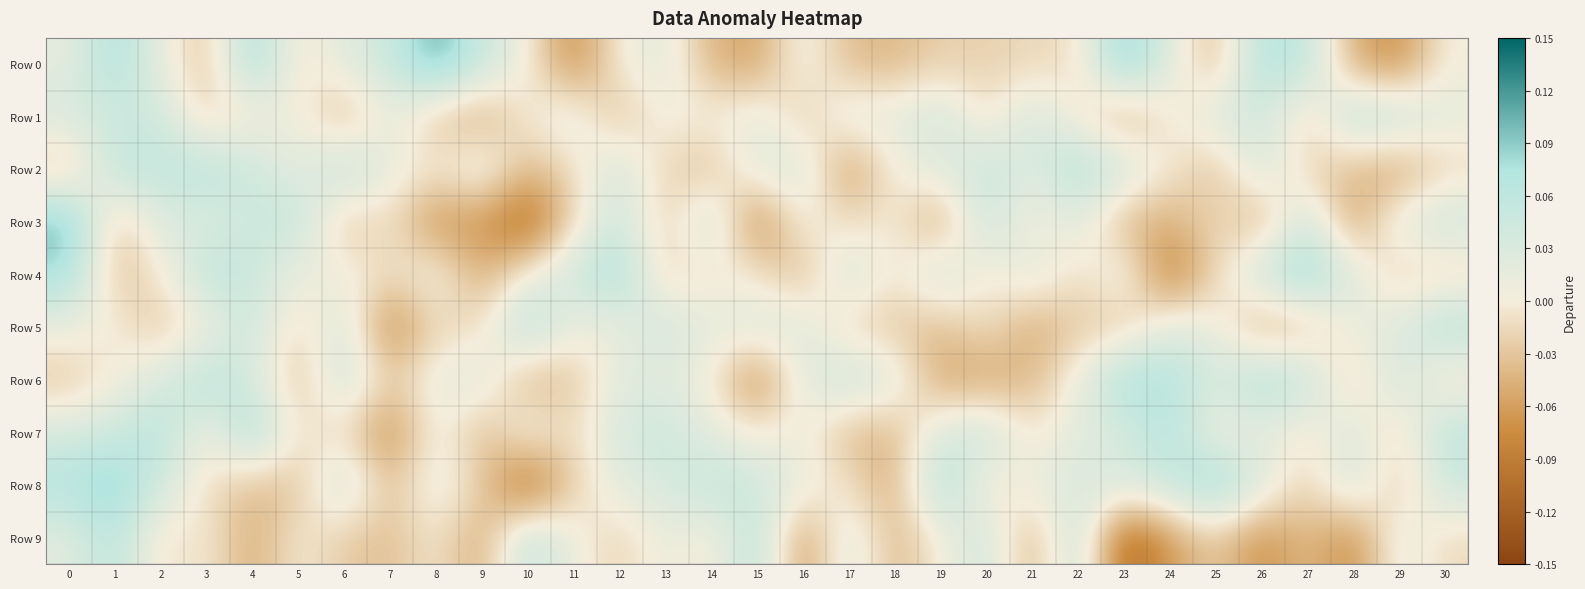

Which series has the largest range (max minus min)?

Row 3